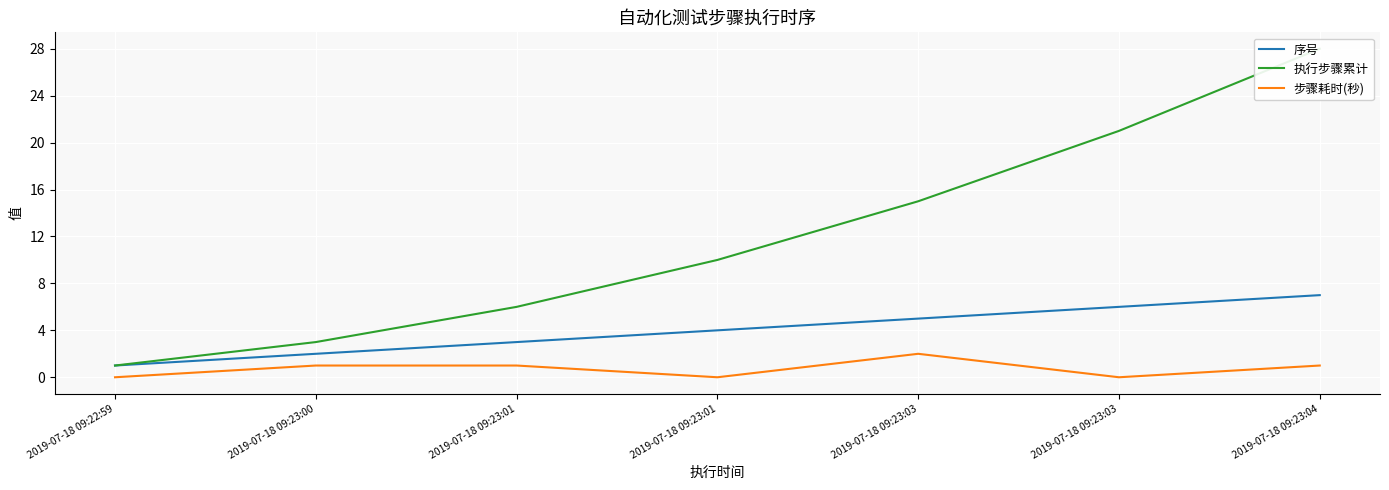

Count the number of categories in the chart.

7